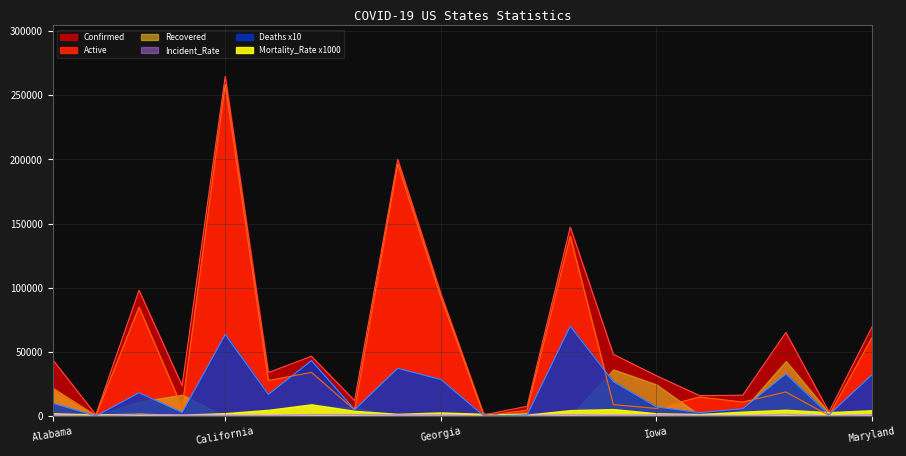

True or false: Active and Deaths intersect in this chart.

True